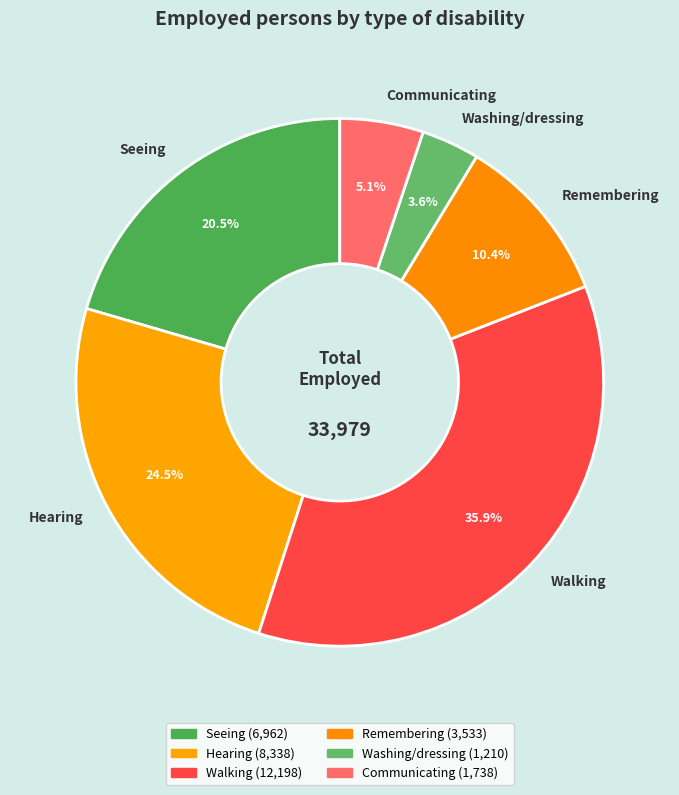

Combined, do Walking and Communicating account for over 50%?

No